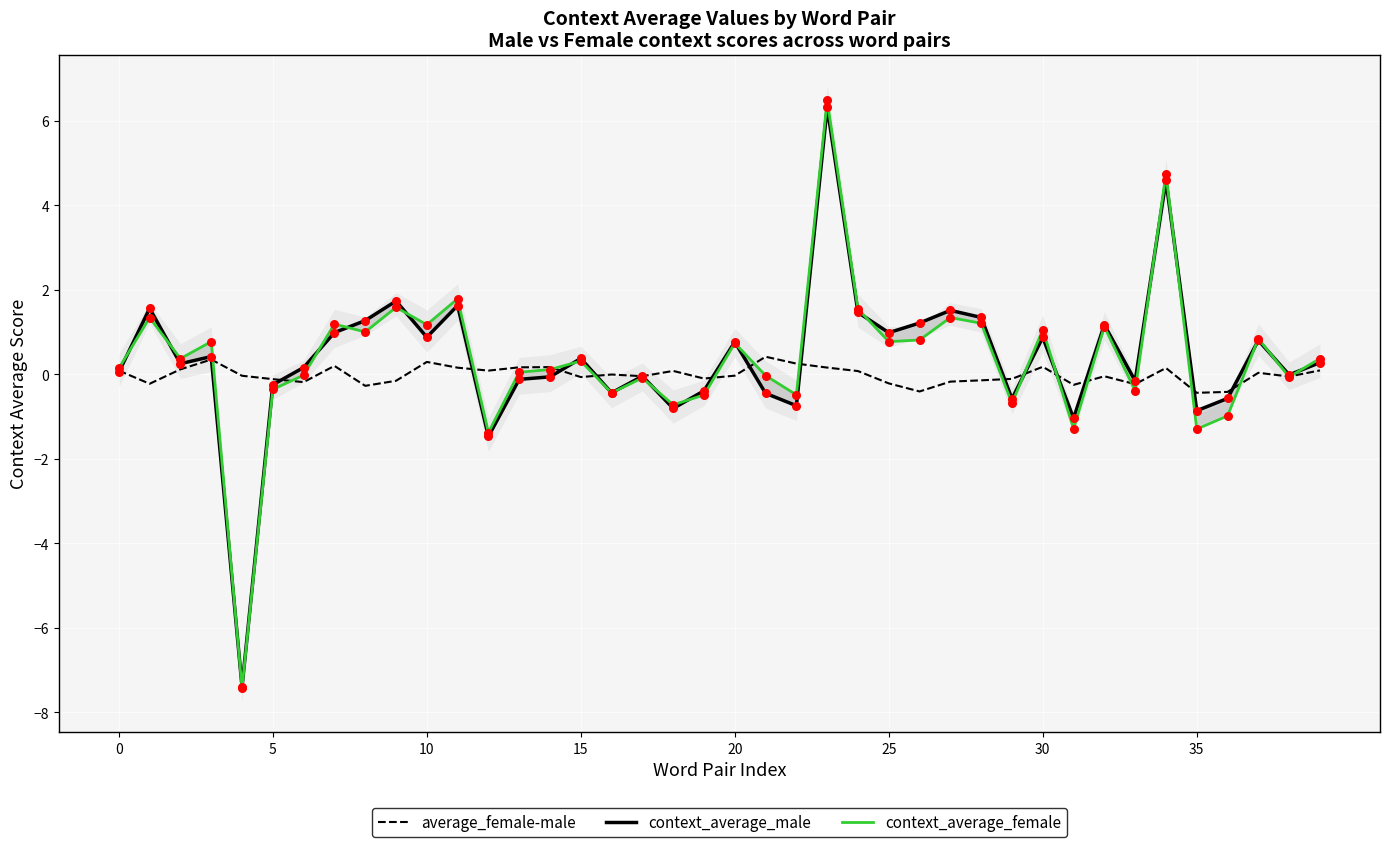

Is it true that average_female-male equals -0.0 at 20?

True